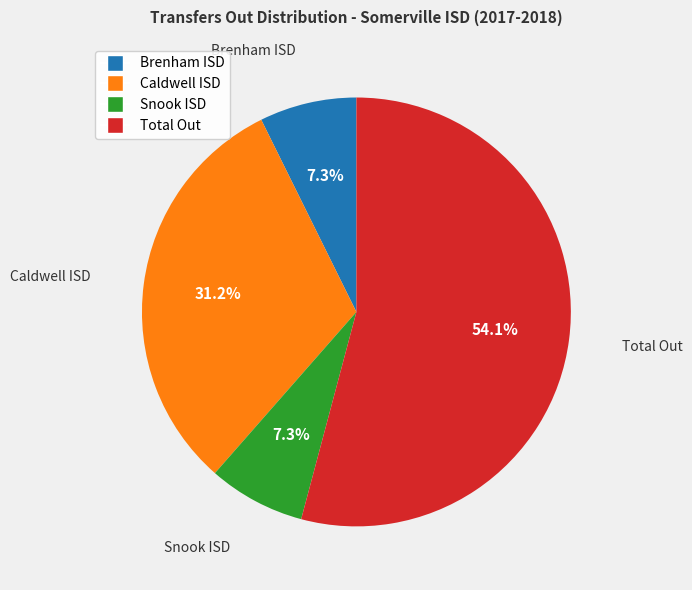

Is there any slice that represents more than half of the pie?

Yes